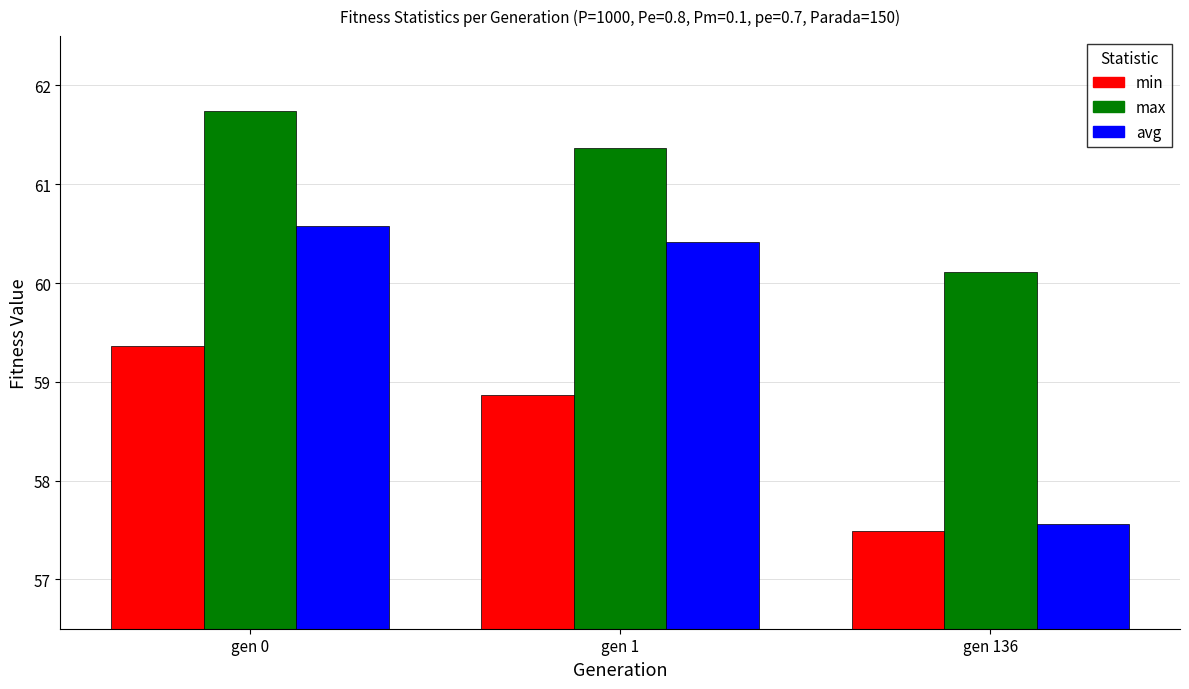

What is the value of the max bar at the 1st from the left?

61.7